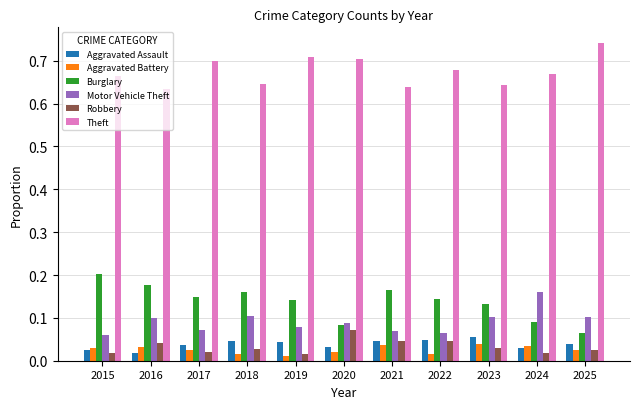

What is the total value across all series at 2021?

1.0